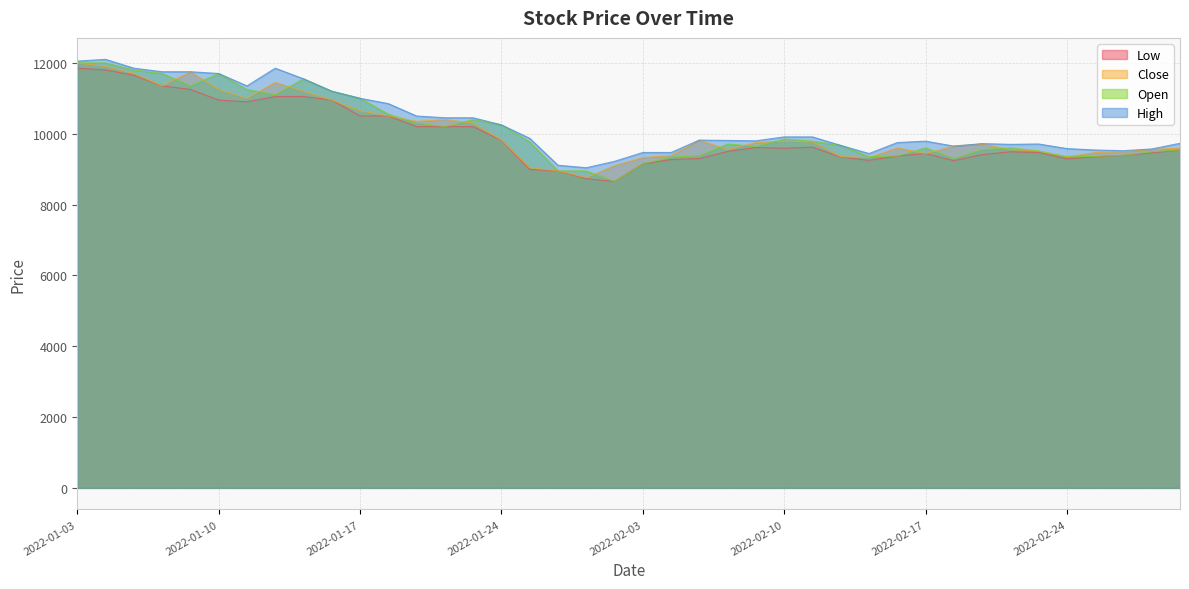

Which series changed the most between 2022-02-17 and 2022-02-25?

High